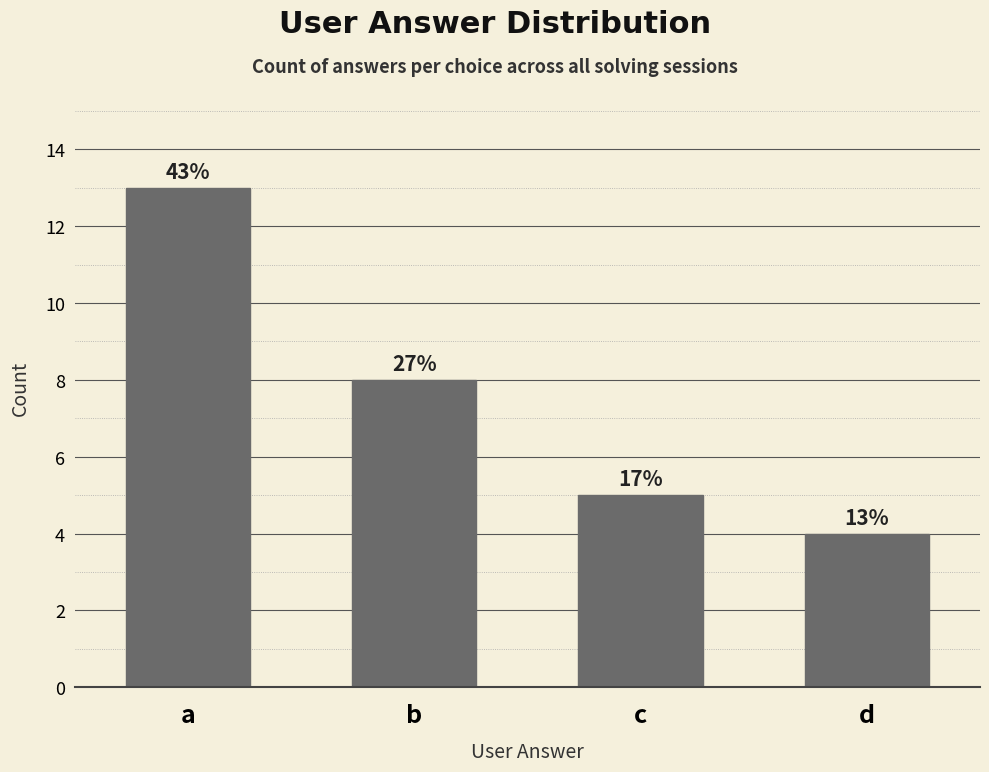

Where does the data first go above 8?

a